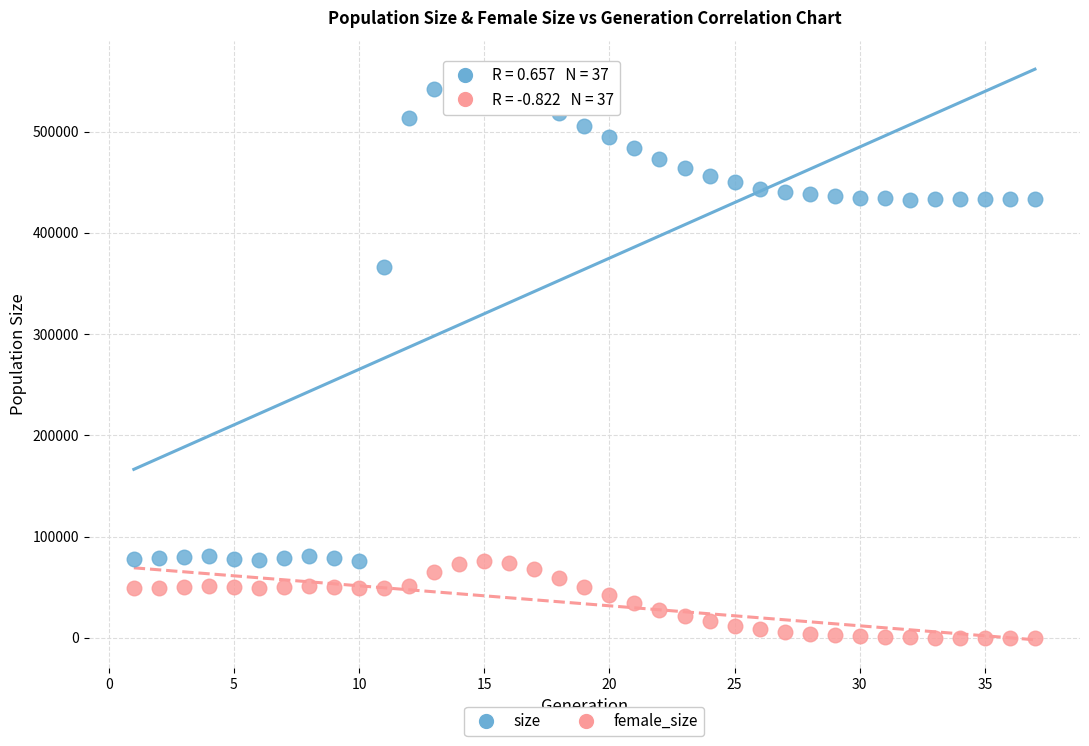

What are all the series names shown in the legend?

size, female_size